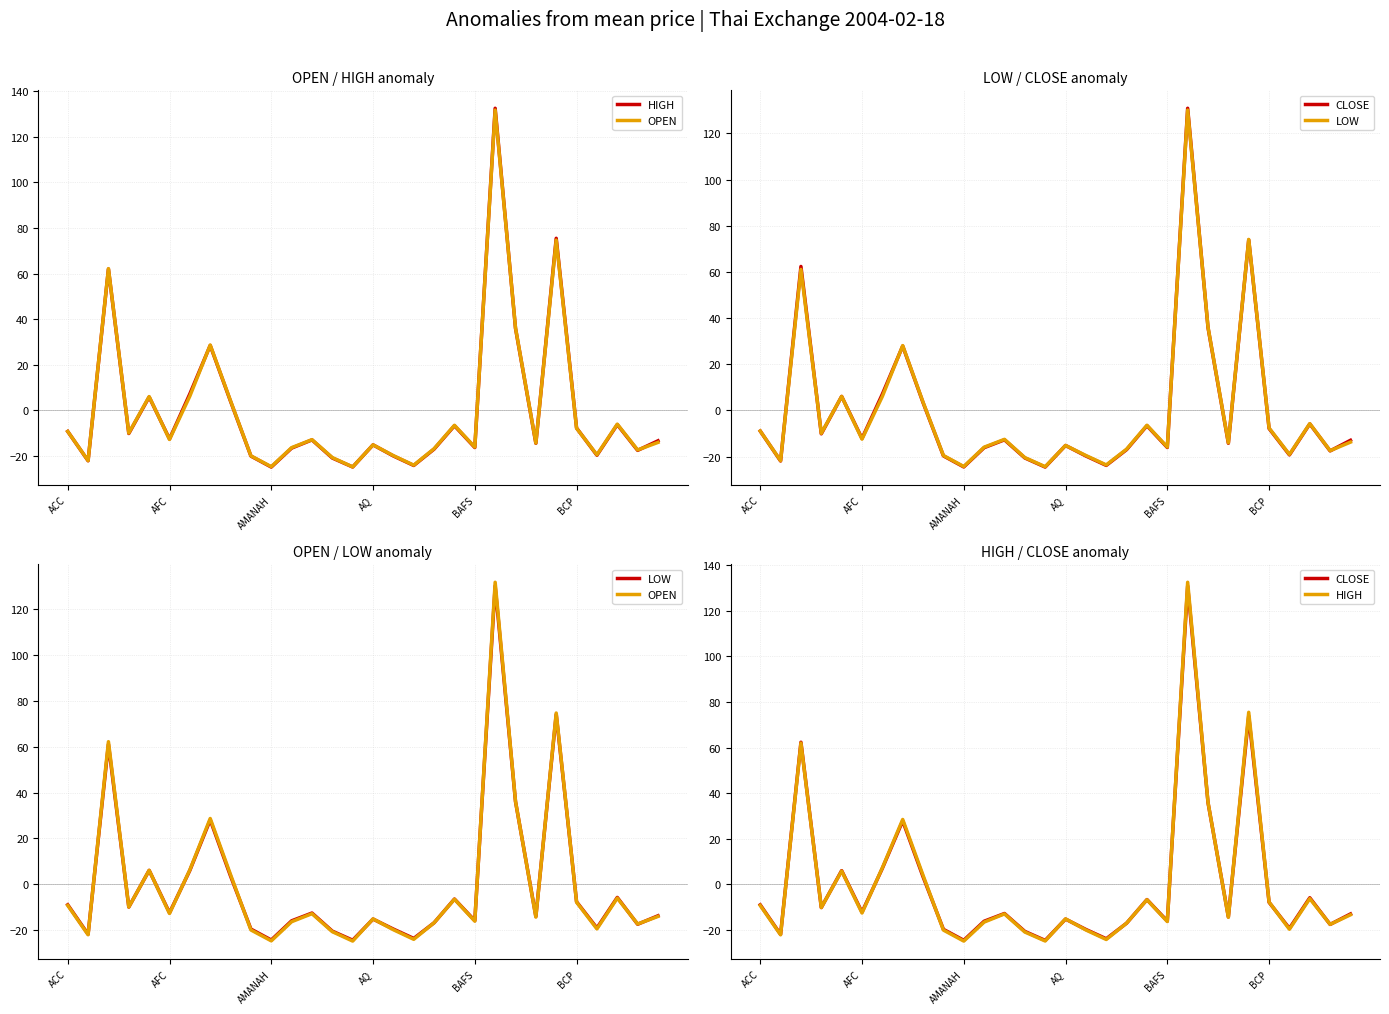

What is the difference between the second highest and second lowest values in the LOW series?

98.4